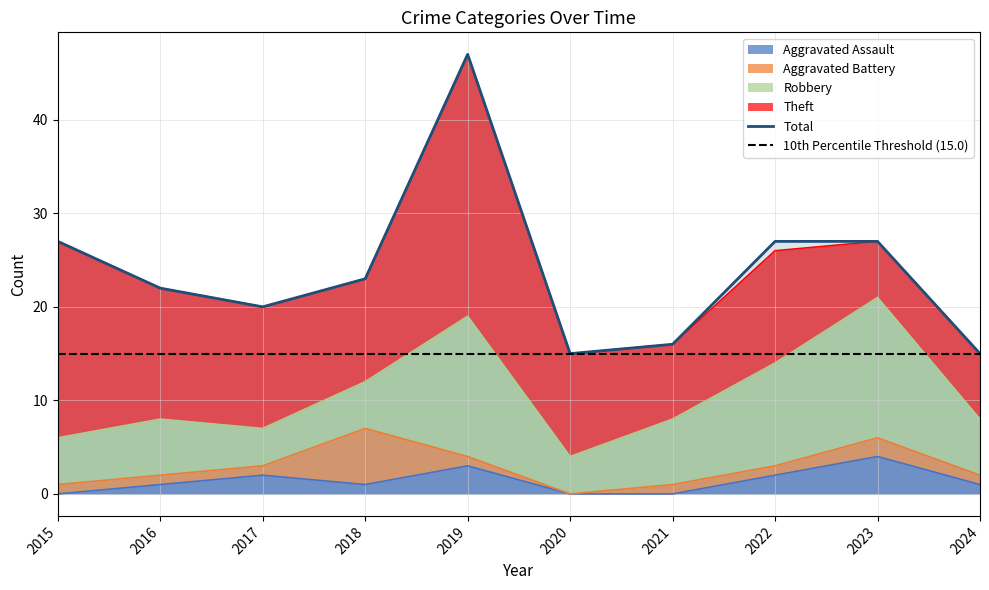

What are all the series names shown in the legend?

Aggravated Assault, Aggravated Battery, Robbery, Theft, Total